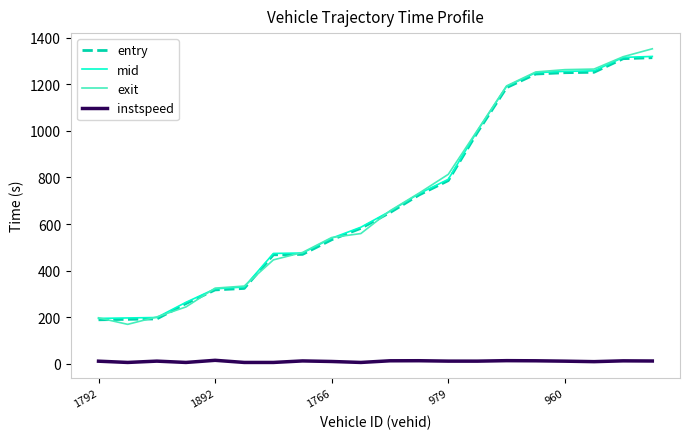

True or false: instspeed and entry intersect in this chart.

False